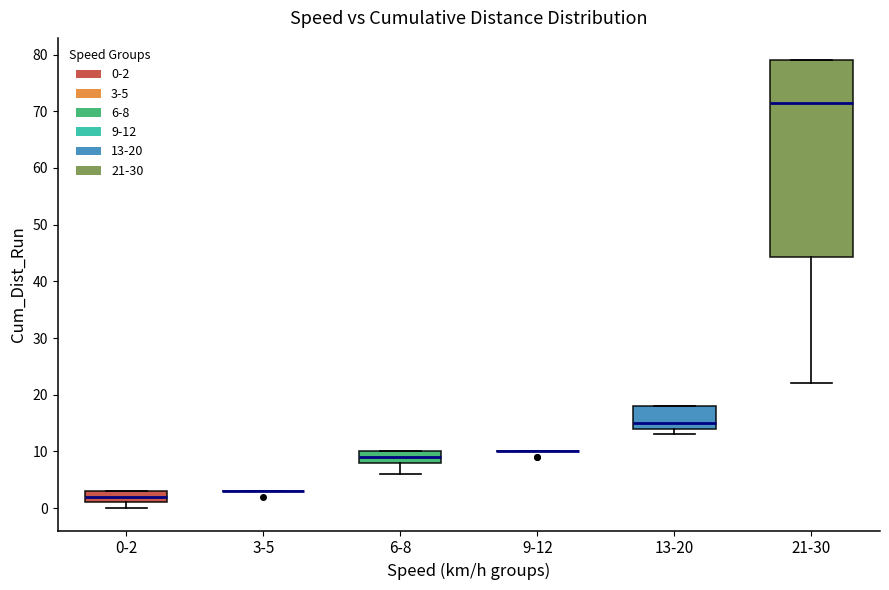

Which box is the tallest, from its lower edge to its upper edge?

21-30